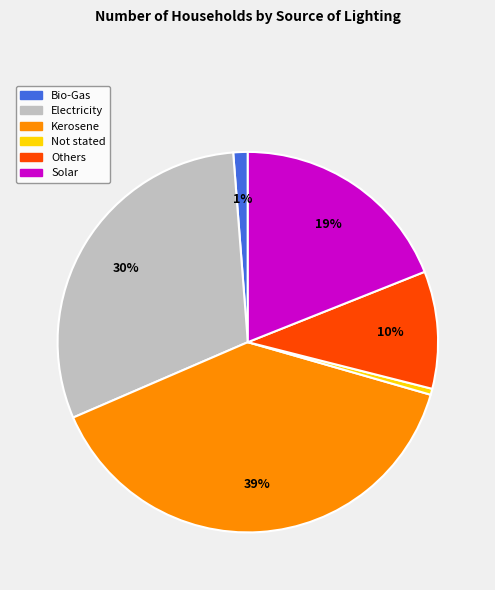

Do Not stated and Bio-Gas together represent more than half of the pie?

No